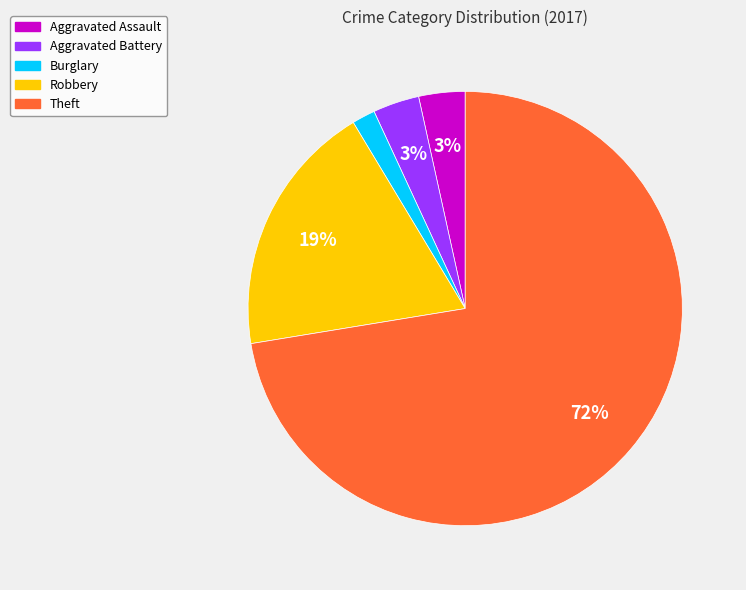

Which has a higher value, Burglary or Aggravated Assault?

Aggravated Assault